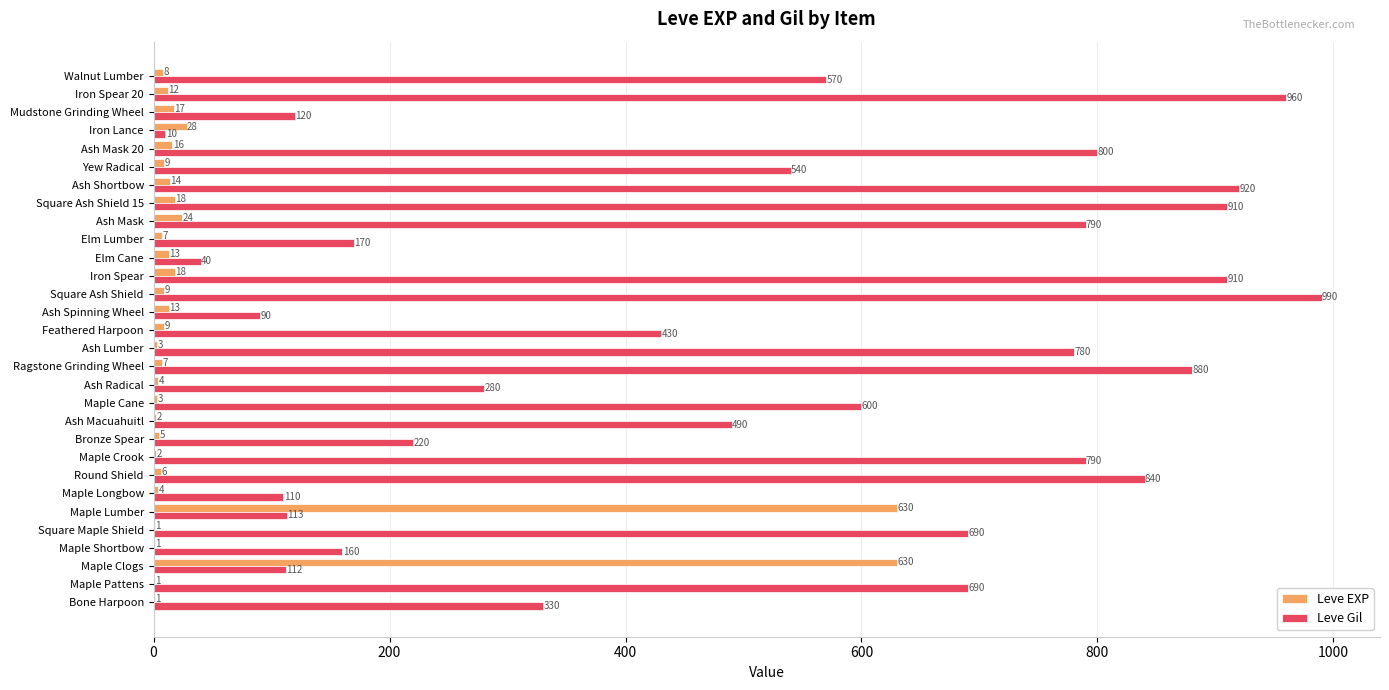

How many categories are shown in the chart?

30